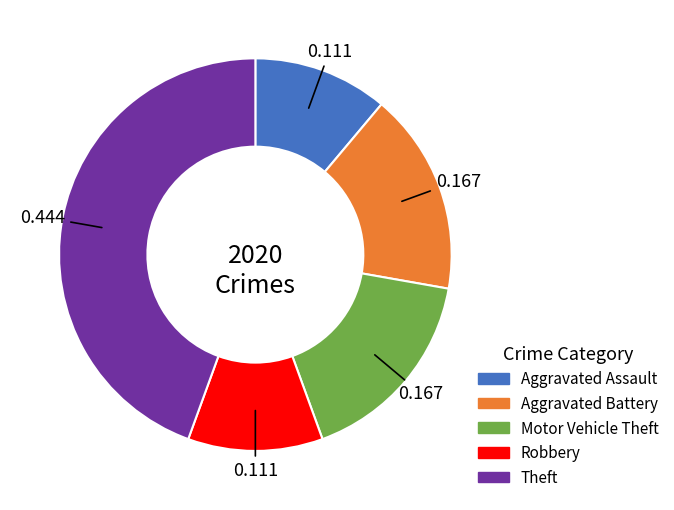

How many slices are in this pie chart?

5